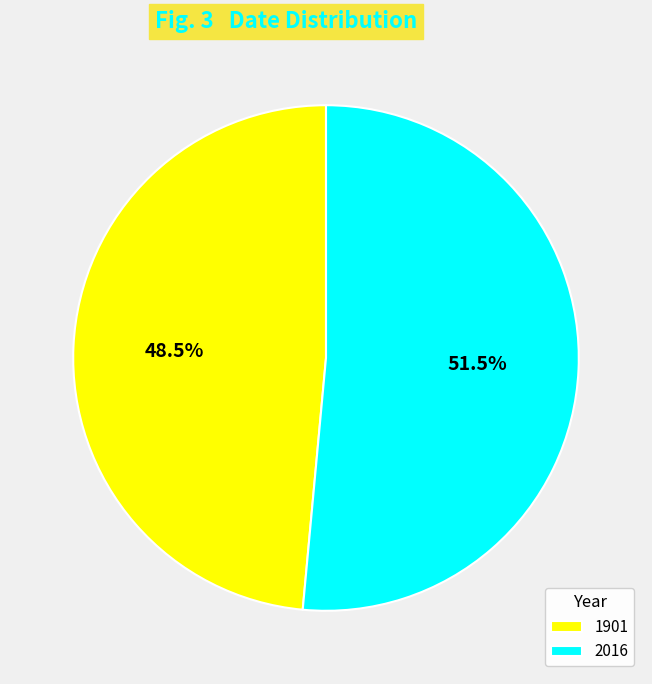

What is the total percentage of 2016 and 1901?

100.0%